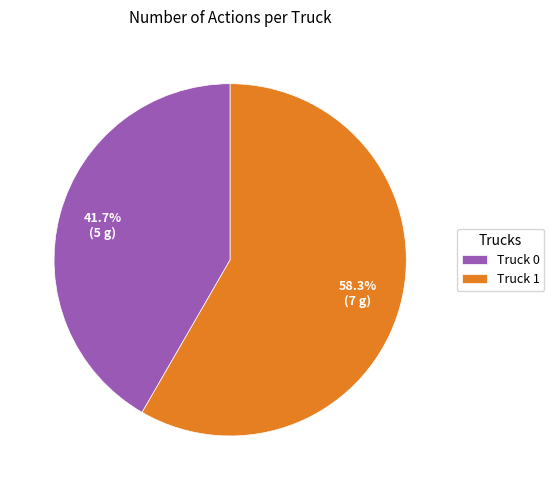

To the nearest percent, what portion does Truck 0 represent?

42%